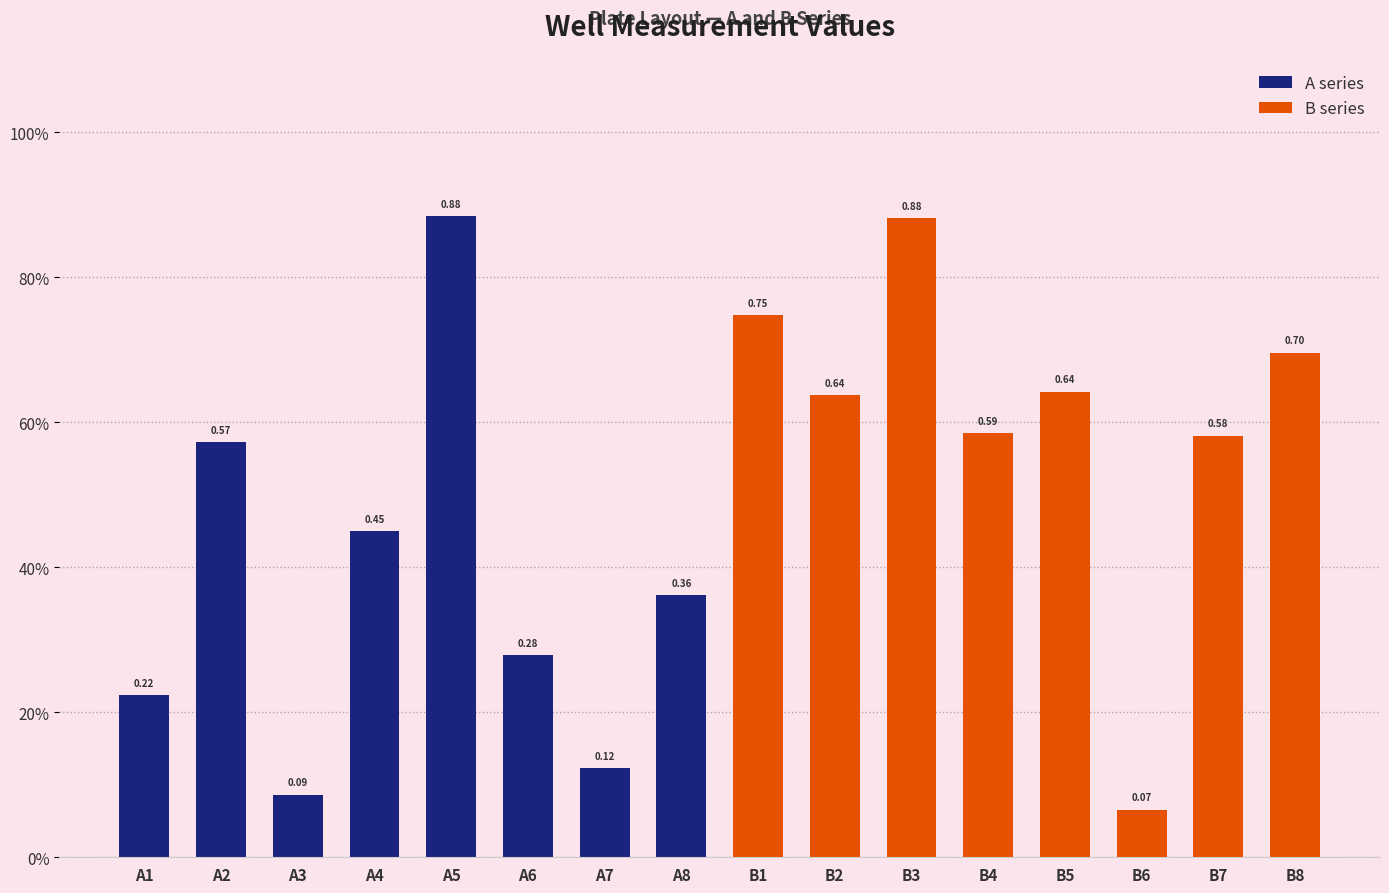

Which category has the highest value across all series?

A5